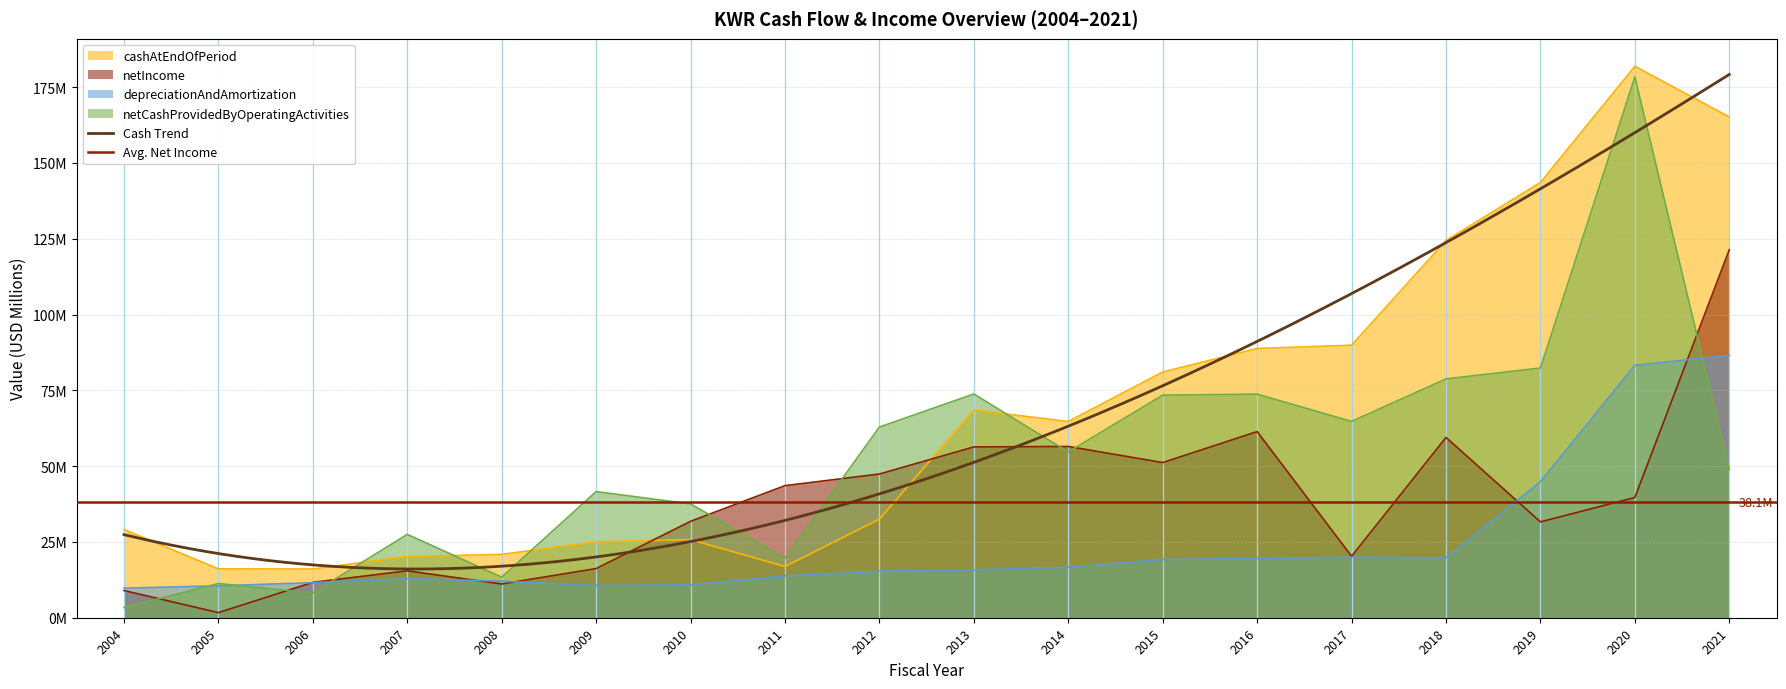

Which has a higher value, 2004 or 2008?

2004